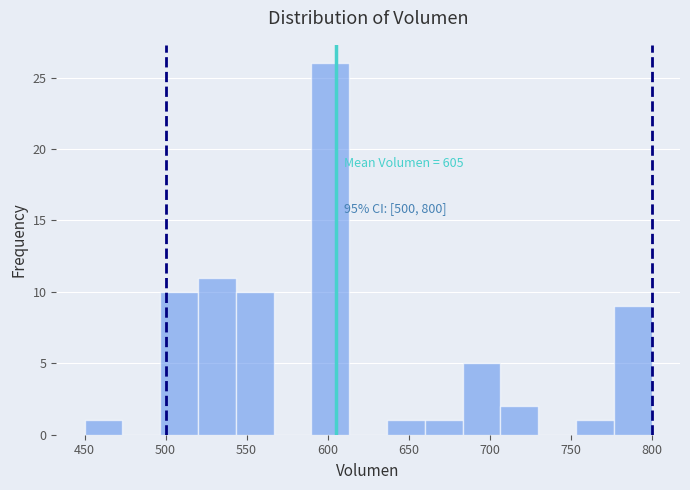

Which range on the x-axis has the tallest bar?

590 to 615